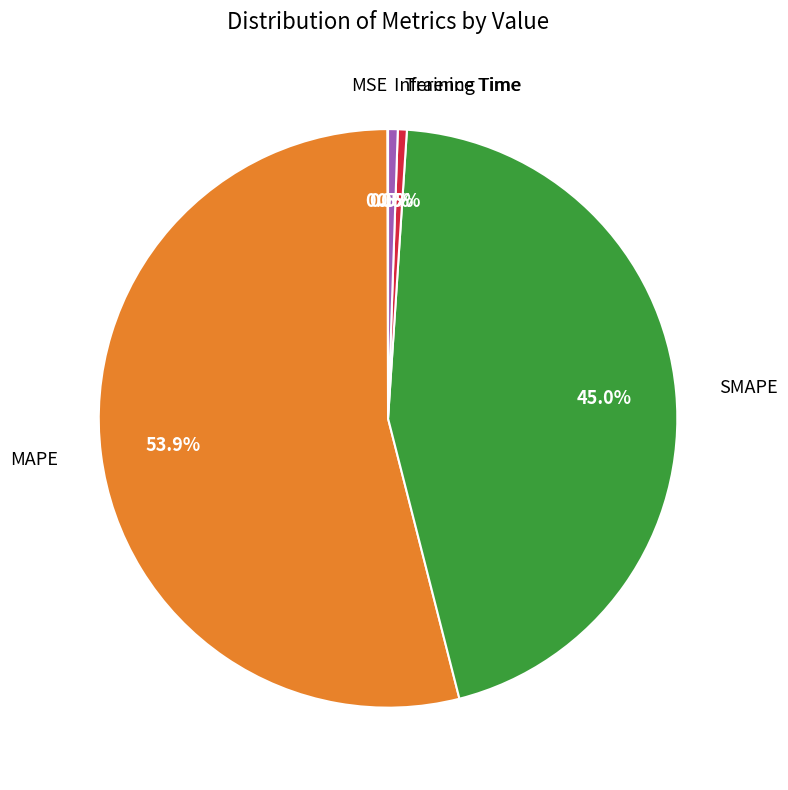

Is there any slice that represents more than half of the pie?

Yes